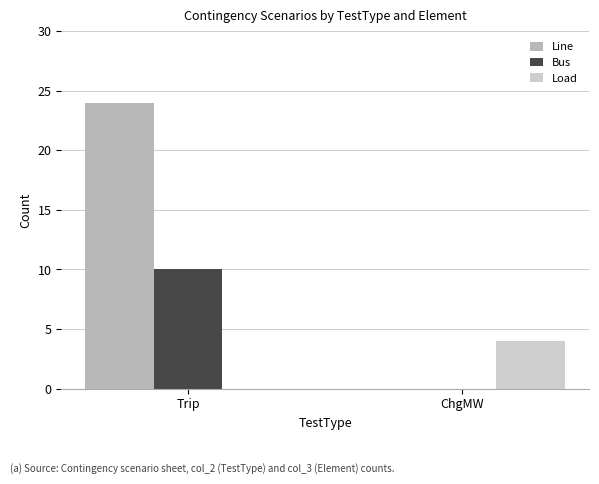

Count the number of data series in this chart.

3